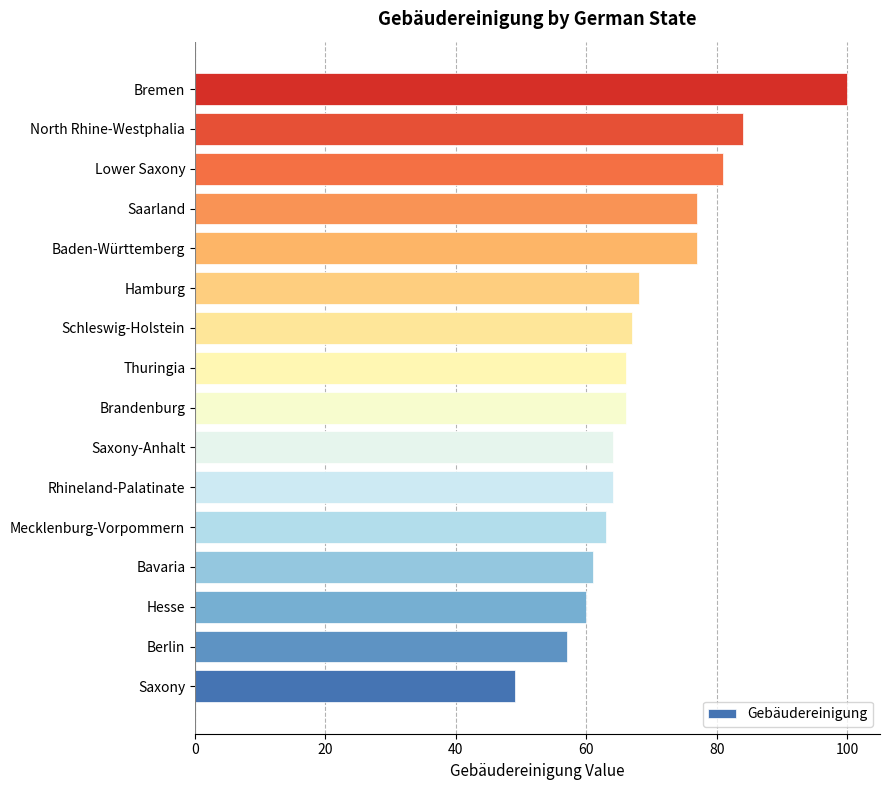

What is the difference between the maximum and second lowest values?

43